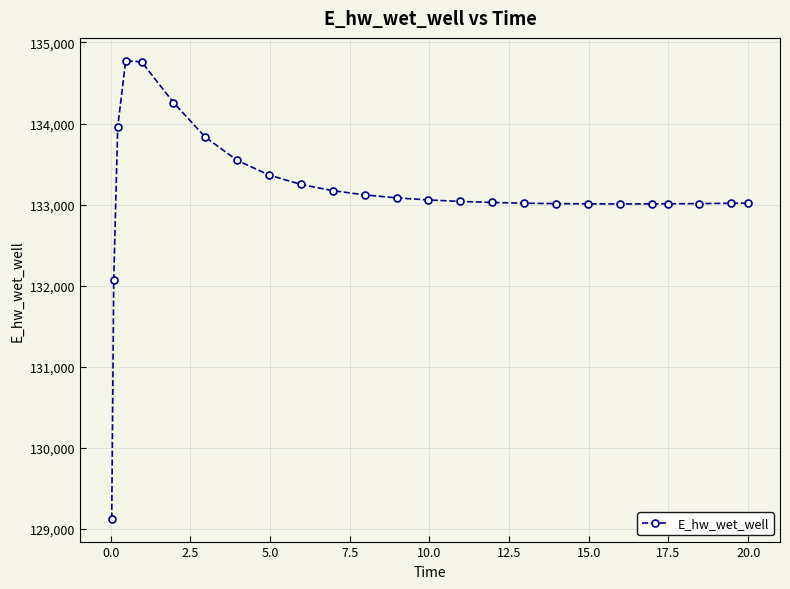

What is the average value?

133141.8